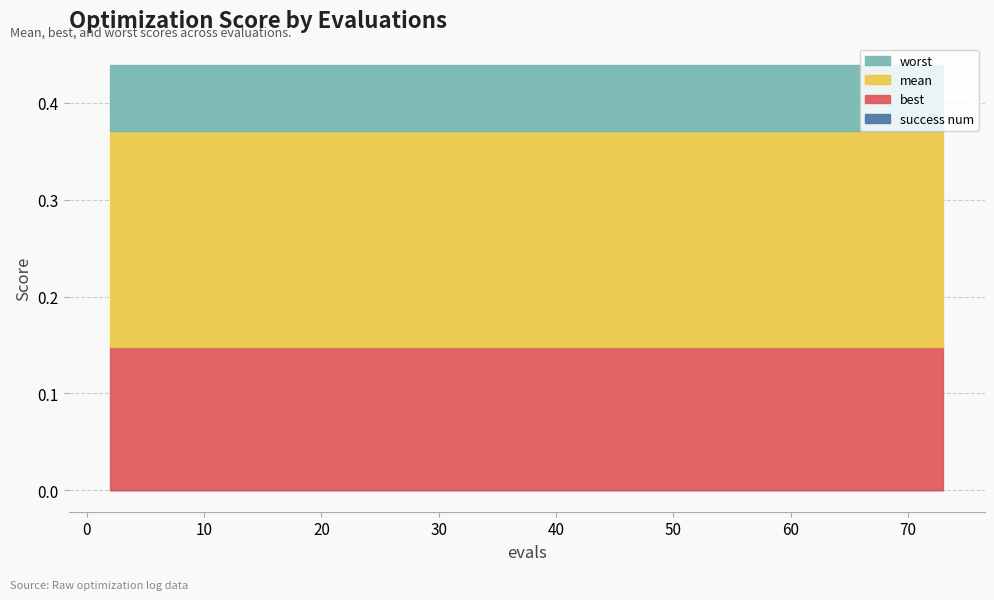

How many series are shown in this chart?

4